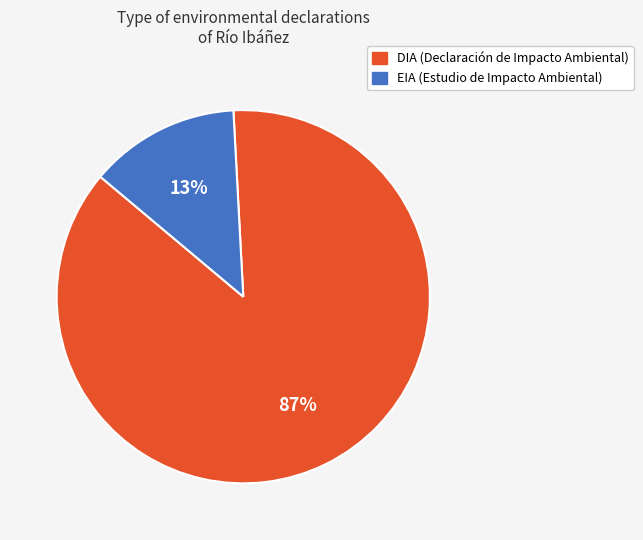

To the nearest percent, what is the combined percentage of DIA and EIA?

100%